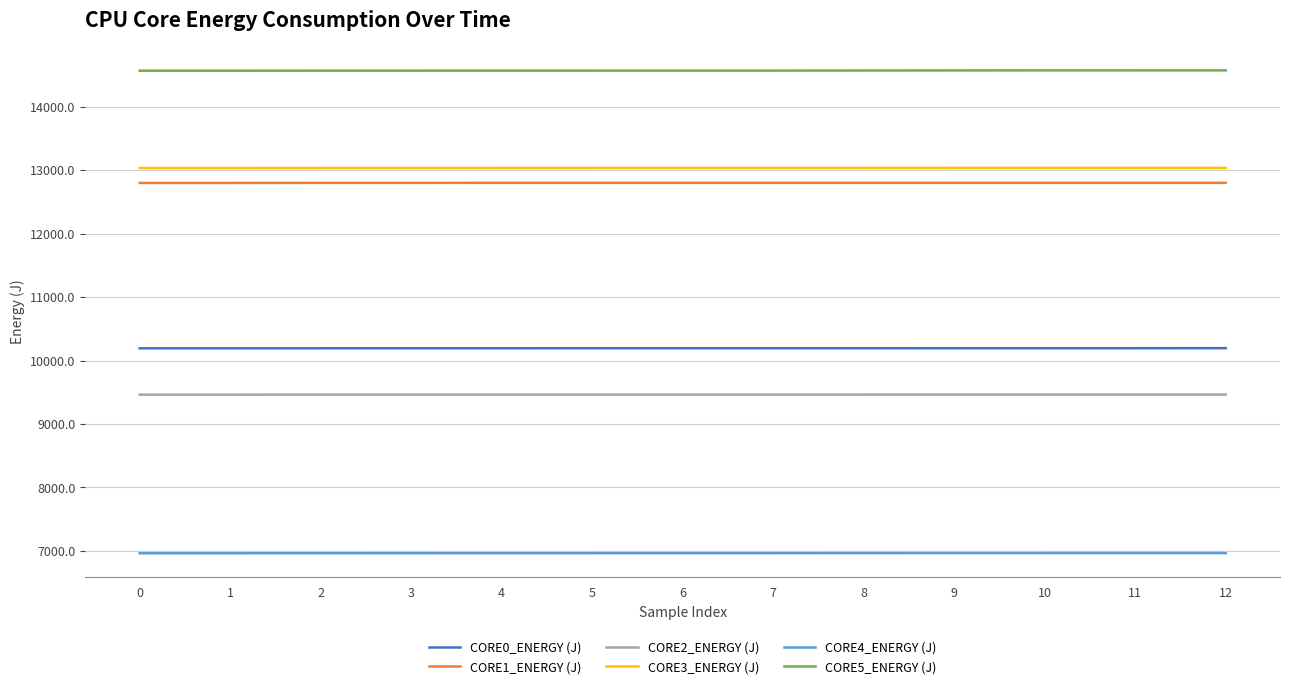

Which series has the largest total across all categories?

CORE5_ENERGY (J)